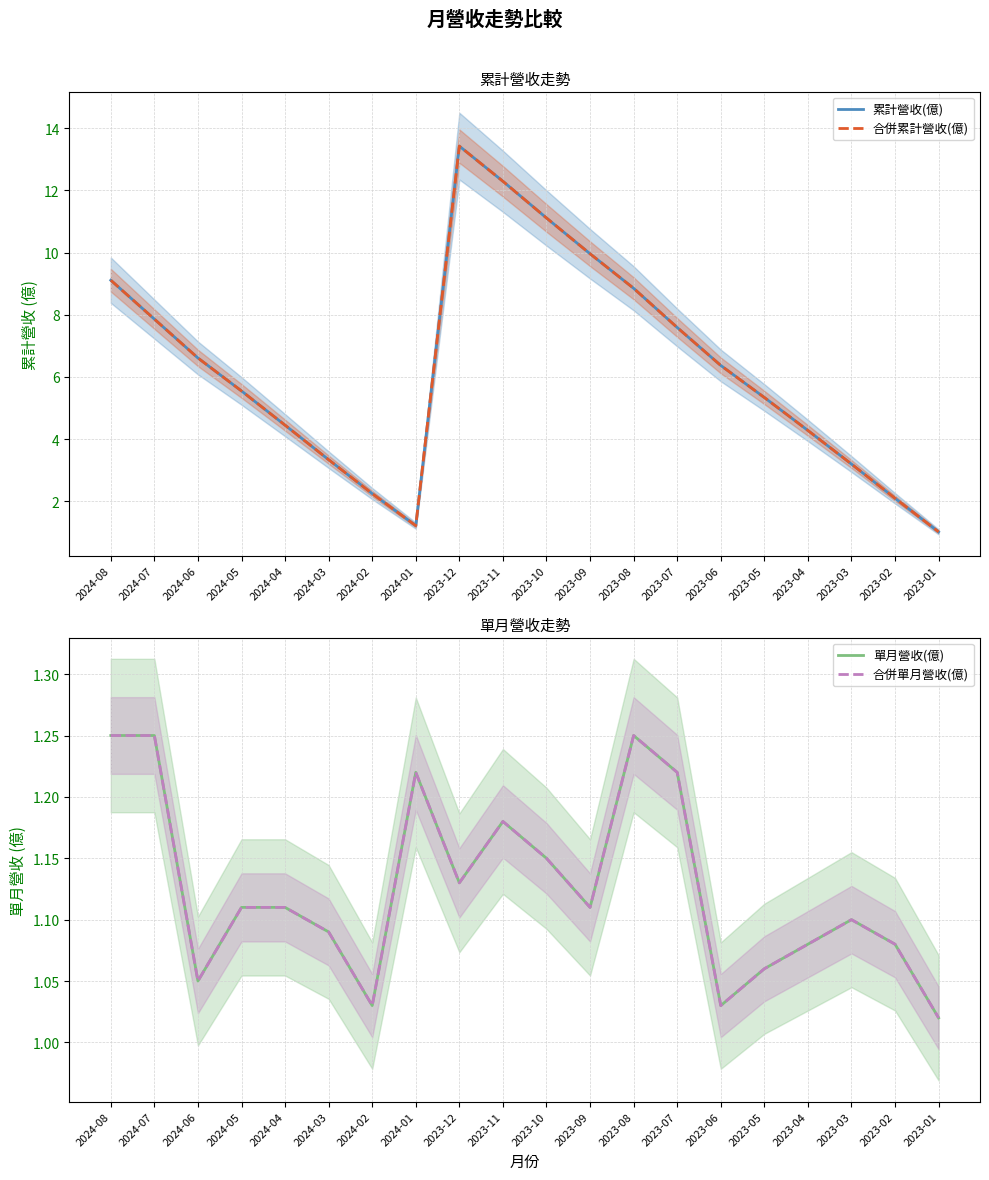

What is the smallest value displayed?

1.0